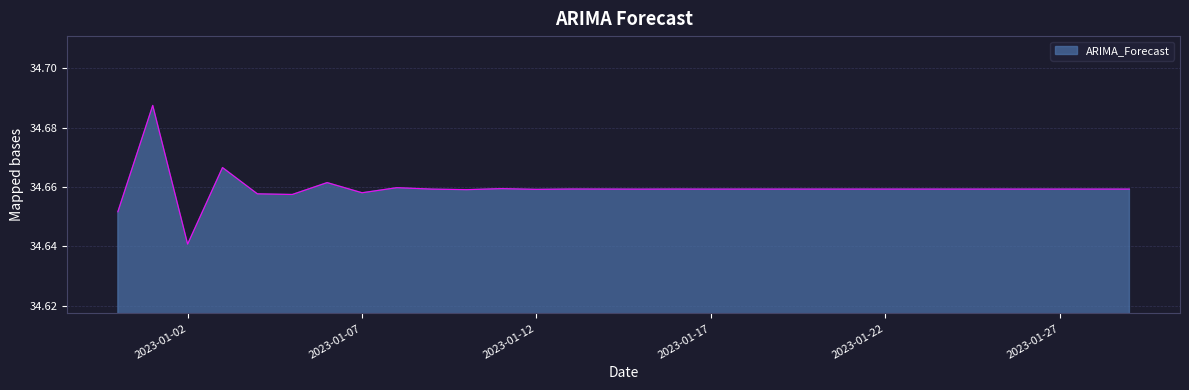

What is the greatest value displayed?

34.7